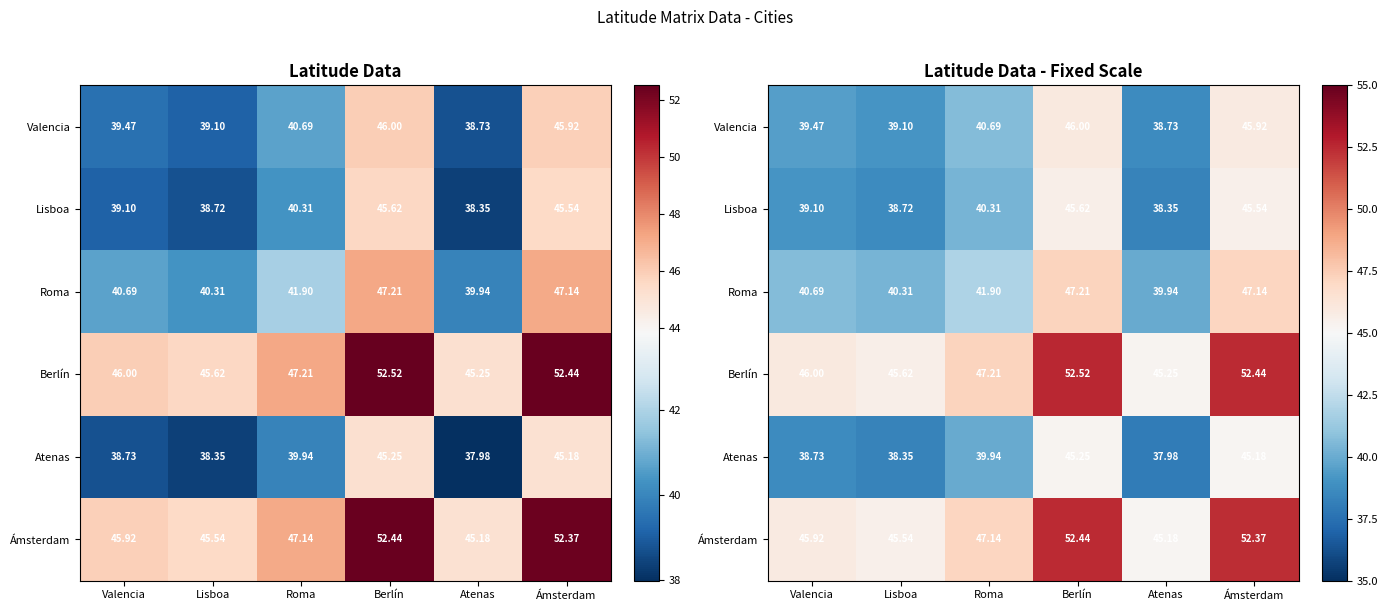

What is the total value across all series at Roma?

257.2